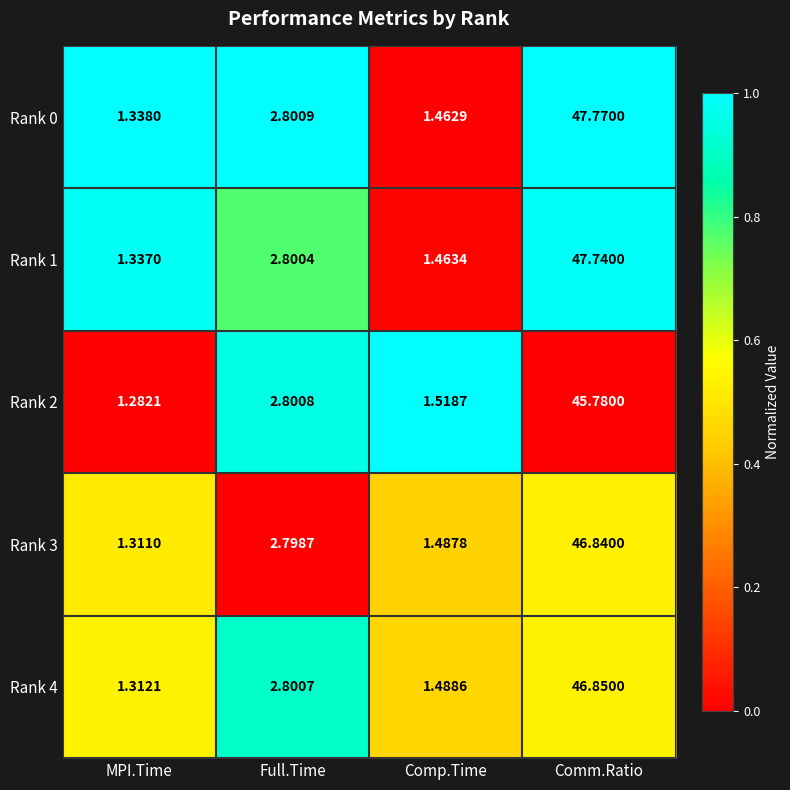

List the labels in order of Rank 4 value, largest first.

Comm.Ratio, Full.Time, Comp.Time, MPI.Time